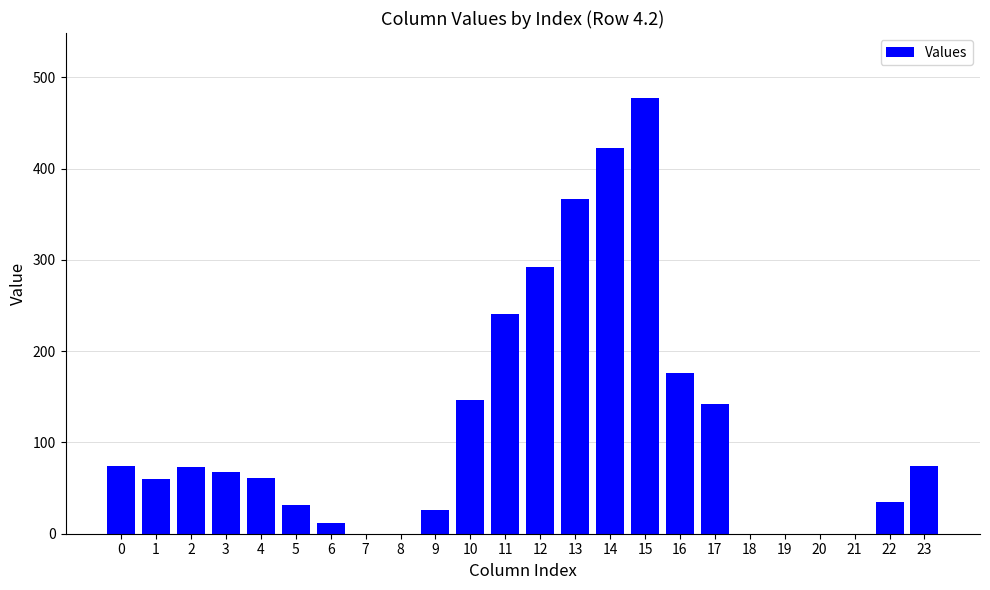

What is the maximum value shown in the chart?

476.9